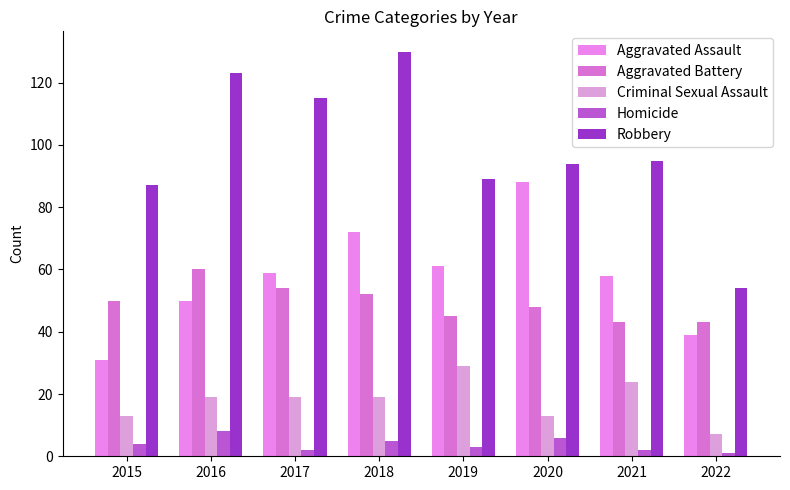

The Aggravated Battery series shows 43 at 2022. True or false?

True